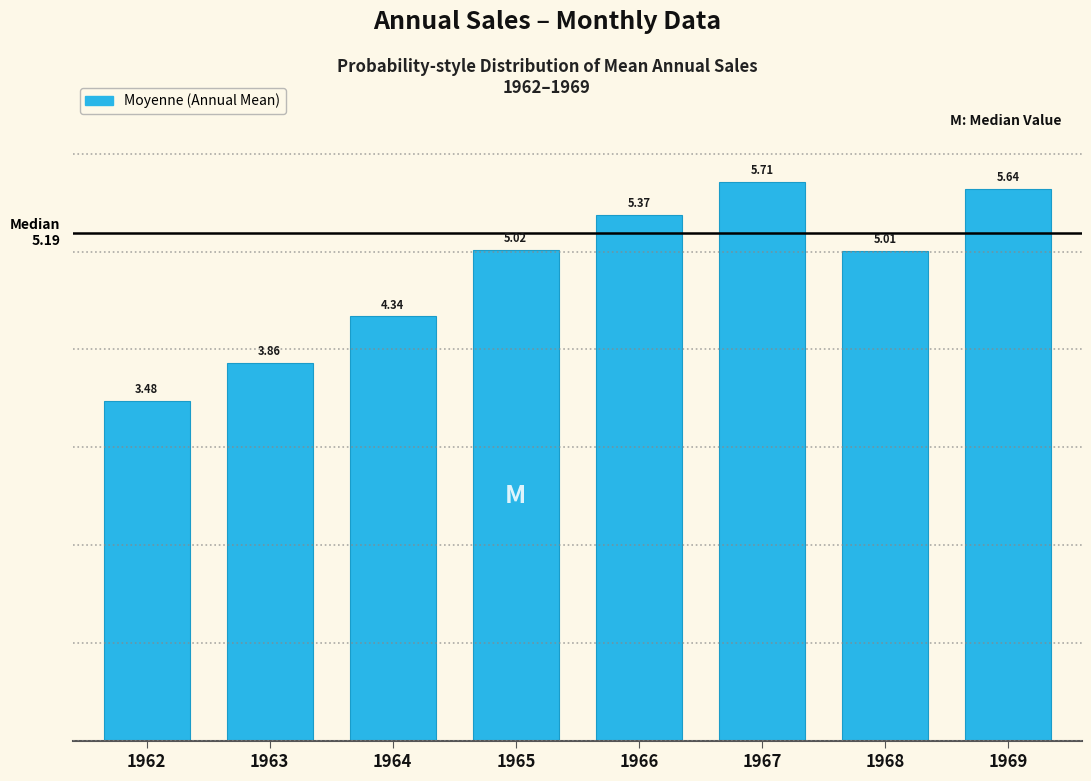

What is the change in value from 1962 to 1967?

+2.2